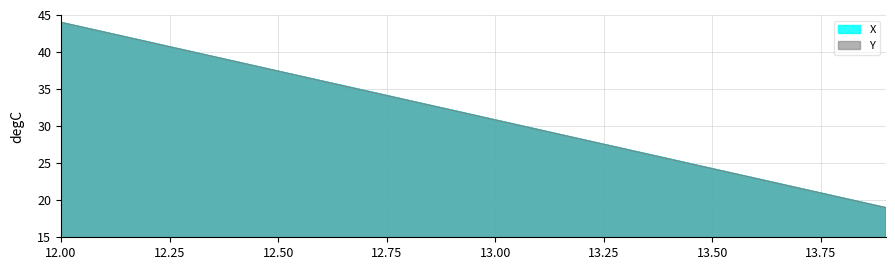

What is the value of the Y point at the 18th from the left?

21.6